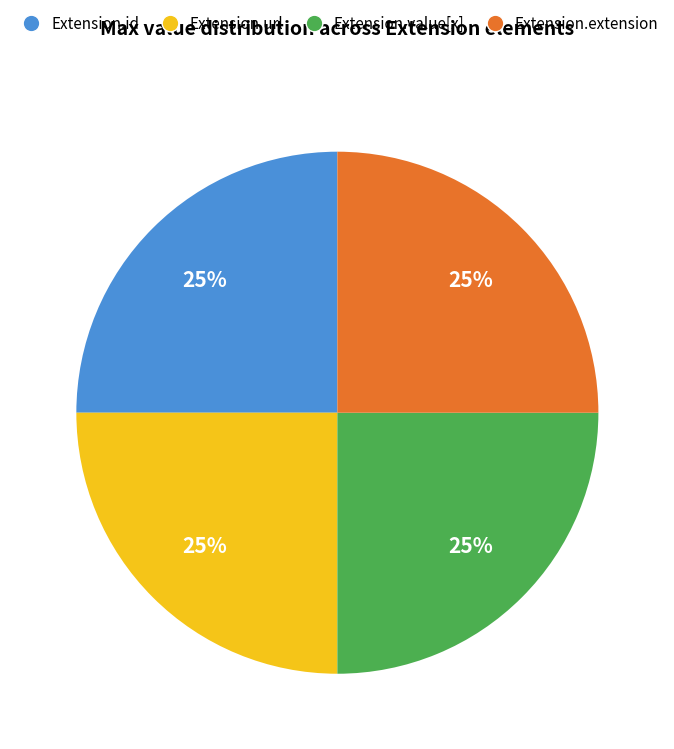

Is there a majority slice in this chart?

No